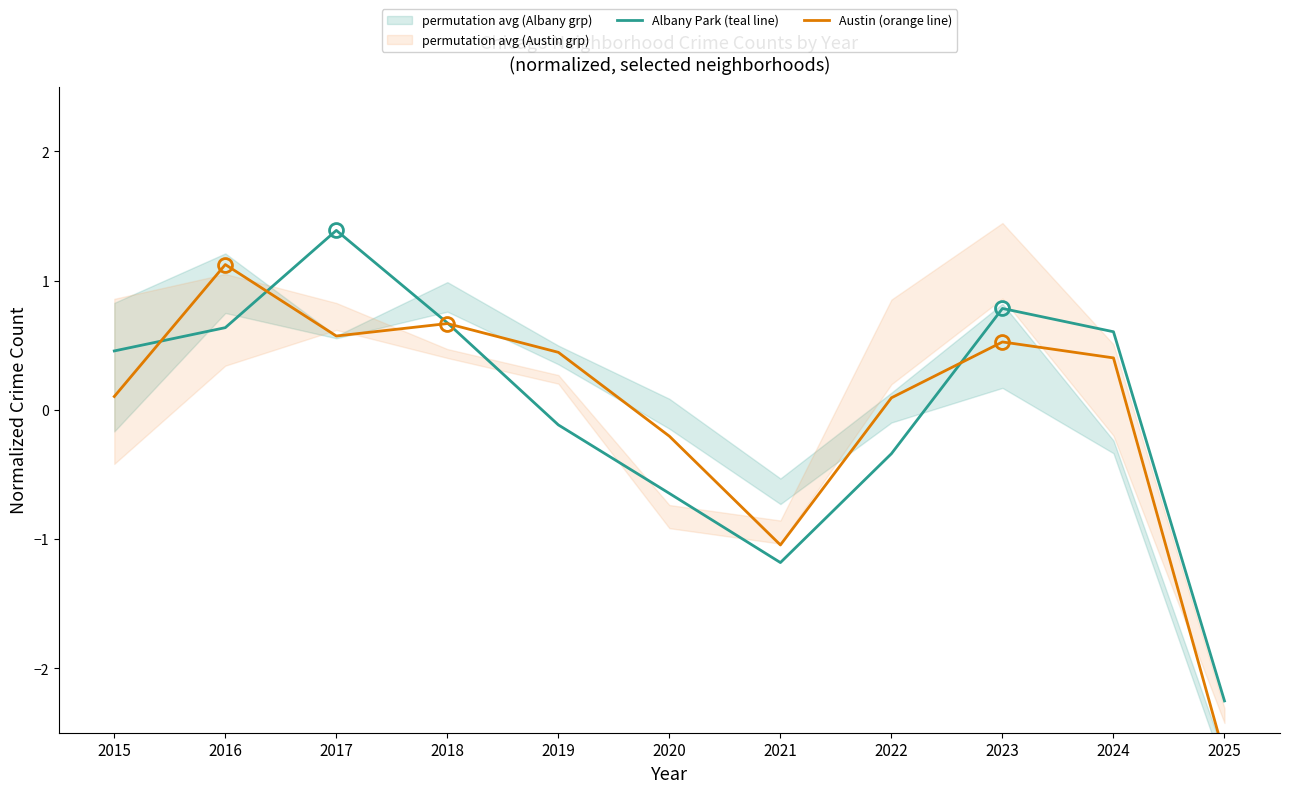

Rank the series by their maximum value, from lowest to highest.

Austin (orange line), Albany Park (teal line)